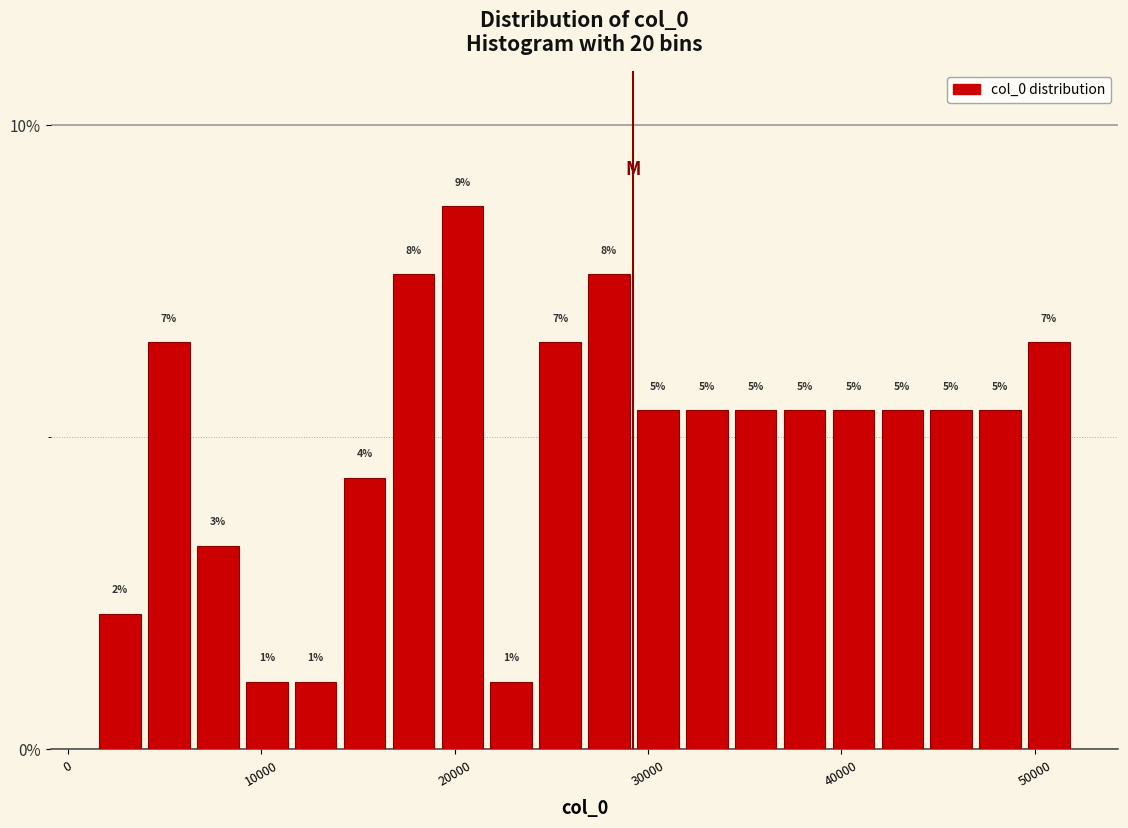

Around what value on the x-axis is the tallest bar? Give the approximate position of its centre, as read against the axis.

20000